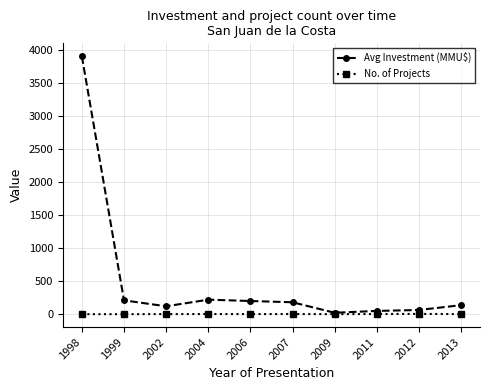

At which category does Avg Investment (MMU$) reach its first local valley?

2002